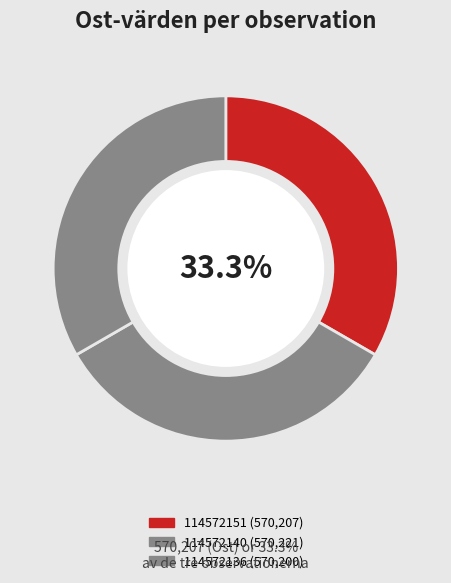

What is the total percentage of 114572136 and 114572151?

66.7%